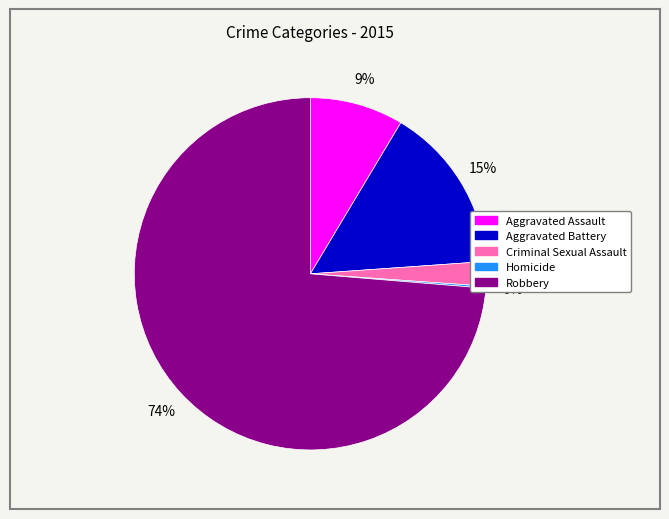

Approximately how many times larger is the value at Aggravated Assault compared to Aggravated Battery?

0.6